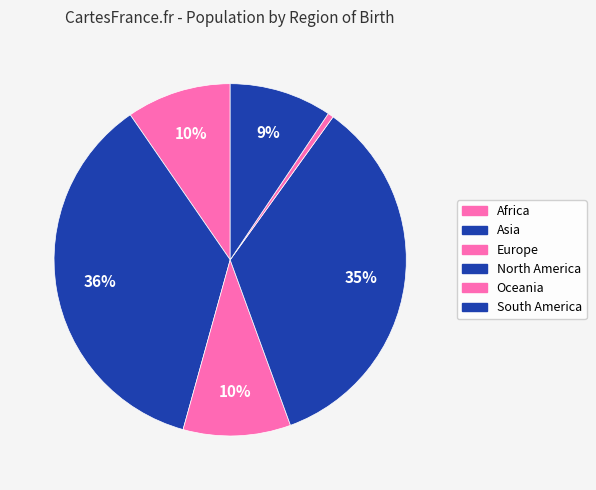

To the nearest percent, what portion does South America represent?

9%